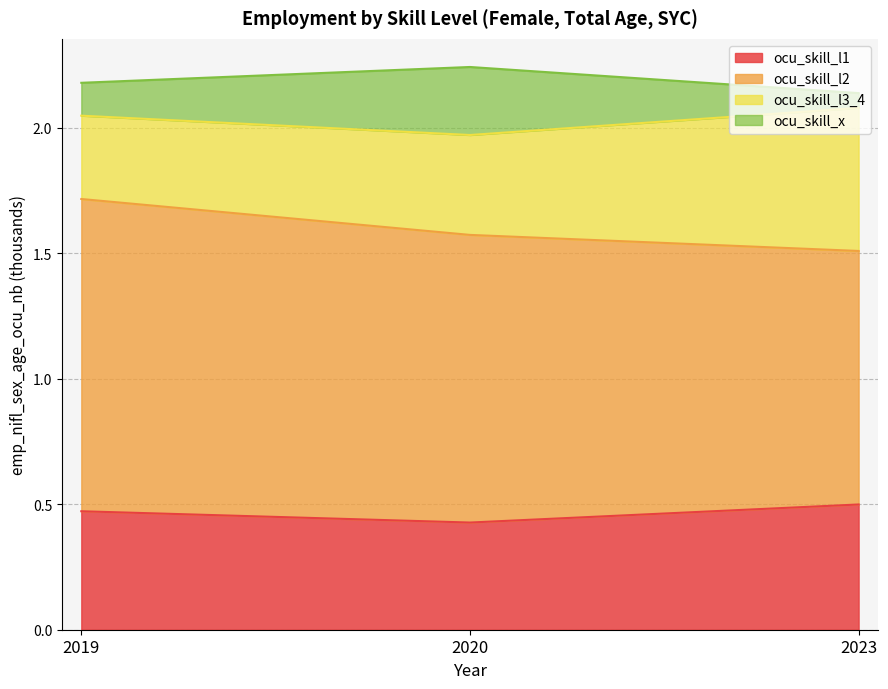

True or false: ocu_skill_l1 has a value of 0.7 at 2023.

False